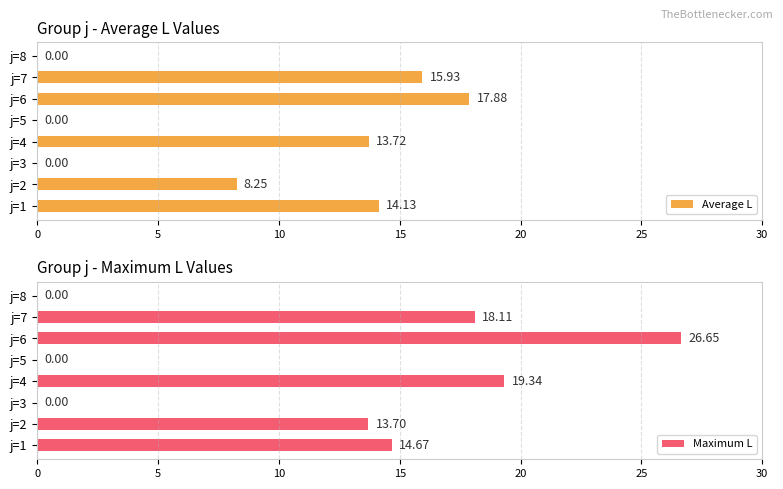

At which label is Average L closest to 8?

j=2